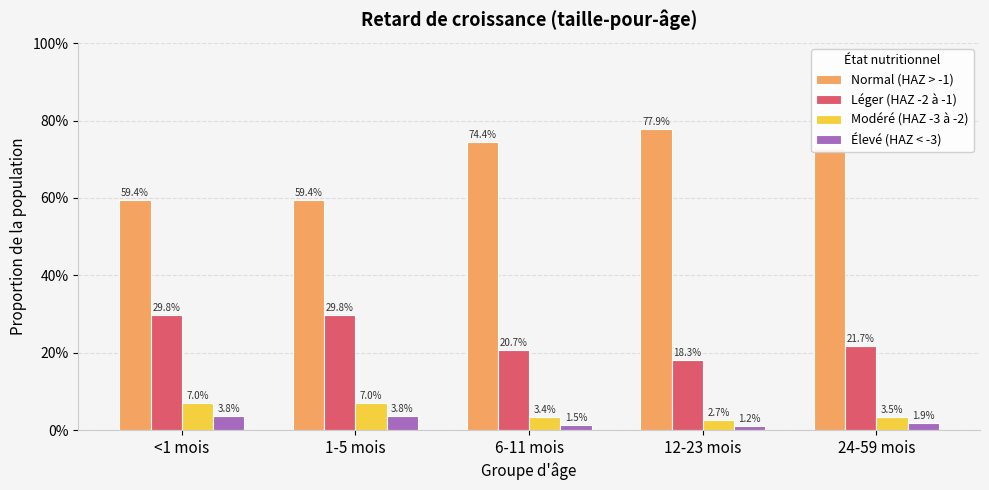

Reading left to right, what are all the values shown in this chart?

Normal (HAZ > -1): <1 mois=0.6	1-5 mois=0.6	6-11 mois=0.7	12-23 mois=0.8	24-59 mois=0.7
Léger (HAZ -2 à -1): <1 mois=0.3	1-5 mois=0.3	6-11 mois=0.2	12-23 mois=0.2	24-59 mois=0.2
Modéré (HAZ -3 à -2): <1 mois=0.1	1-5 mois=0.1	6-11 mois=0.0	12-23 mois=0.0	24-59 mois=0.0
Élevé (HAZ < -3): <1 mois=0.0	1-5 mois=0.0	6-11 mois=0.0	12-23 mois=0.0	24-59 mois=0.0